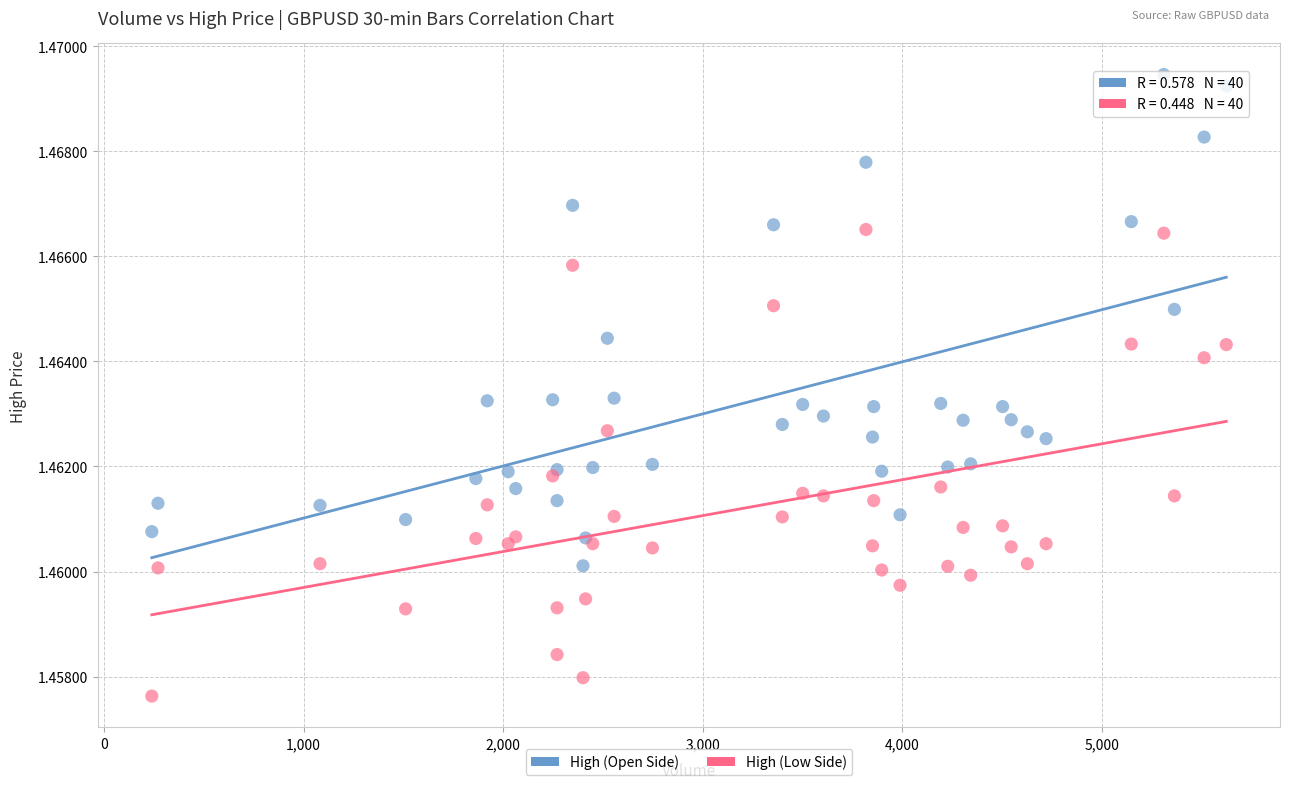

Which series reaches the maximum Y coordinate?

High (Open Side)